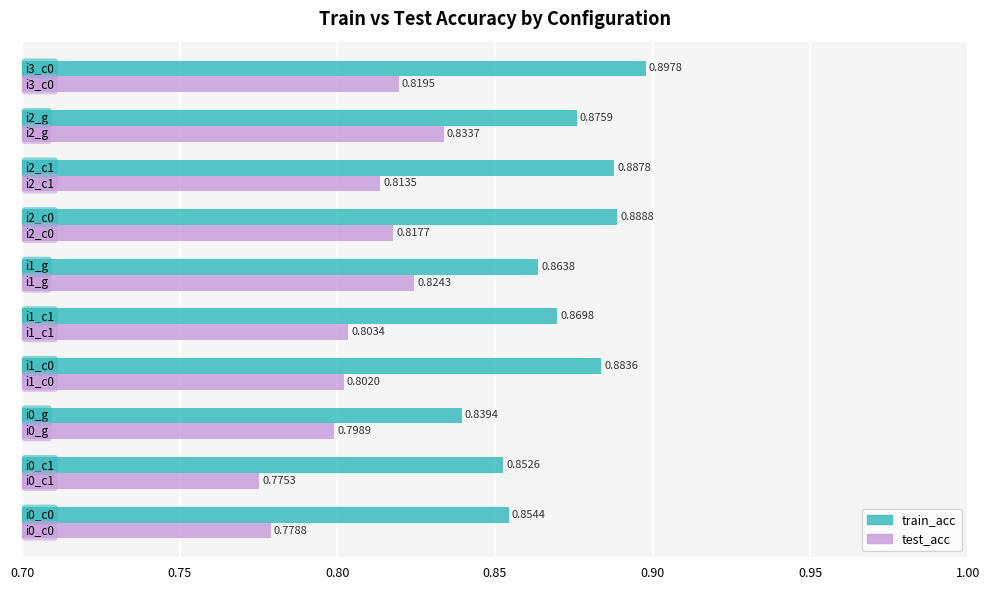

List the series in order of their peak value, highest first.

train_acc, test_acc